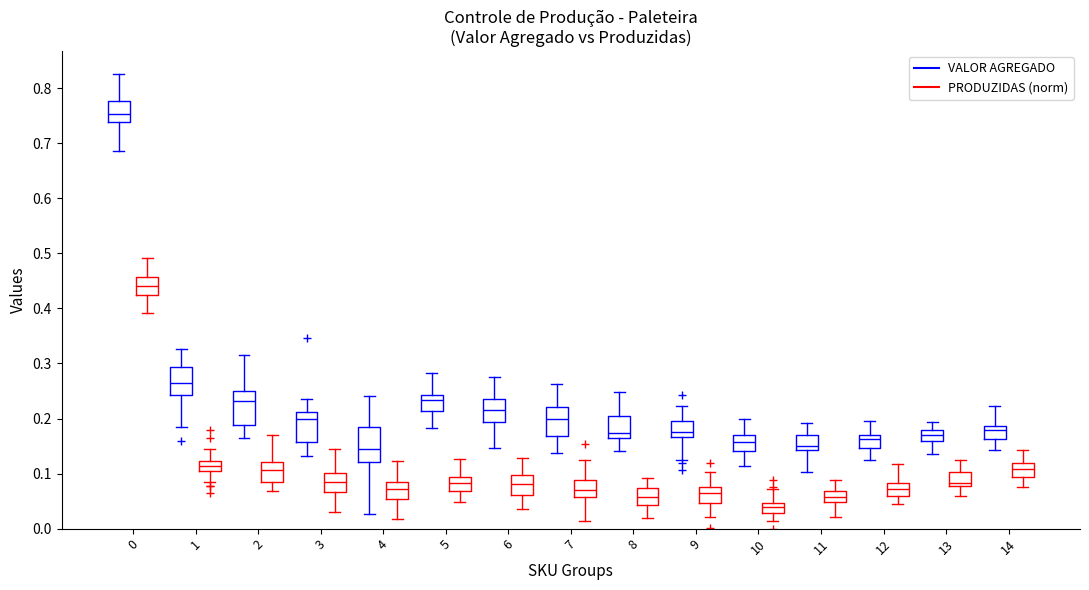

Reading left to right, read every box against the y-axis: the position of its median line, the range the box covers, and the ends of its whiskers. The values are not printed on the chart, so give them approximately, as read against the axis.

0 (VALOR AGREGADO): median 0.75, box 0.74 to 0.78, whiskers 0.69 to 0.83
0 (PRODUZIDAS (norm)): median 0.44, box 0.42 to 0.46, whiskers 0.39 to 0.49
1 (VALOR AGREGADO): median 0.27, box 0.24 to 0.29, whiskers 0.18 to 0.33
1 (PRODUZIDAS (norm)): median 0.11 (inside the box), box 0.11 to 0.12, whiskers 0.08 to 0.14
2 (VALOR AGREGADO): median 0.23, box 0.19 to 0.25, whiskers 0.16 to 0.32
2 (PRODUZIDAS (norm)): median 0.11, box 0.08 to 0.12, whiskers 0.07 to 0.17
3 (VALOR AGREGADO): median 0.20, box 0.16 to 0.21, whiskers 0.13 to 0.24
3 (PRODUZIDAS (norm)): median 0.09, box 0.07 to 0.10, whiskers 0.03 to 0.14
4 (VALOR AGREGADO): median 0.14, box 0.12 to 0.18, whiskers 0.03 to 0.24
4 (PRODUZIDAS (norm)): median 0.07, box 0.05 to 0.08, whiskers 0.02 to 0.12
5 (VALOR AGREGADO): median 0.23, box 0.21 to 0.24, whiskers 0.18 to 0.28
5 (PRODUZIDAS (norm)): median 0.08, box 0.07 to 0.09, whiskers 0.05 to 0.13
6 (VALOR AGREGADO): median 0.22, box 0.19 to 0.23, whiskers 0.15 to 0.28
6 (PRODUZIDAS (norm)): median 0.08, box 0.06 to 0.10, whiskers 0.04 to 0.13
7 (VALOR AGREGADO): median 0.20, box 0.17 to 0.22, whiskers 0.14 to 0.26
7 (PRODUZIDAS (norm)): median 0.07, box 0.06 to 0.09, whiskers 0.01 to 0.12
8 (VALOR AGREGADO): median 0.17, box 0.16 to 0.20, whiskers 0.14 to 0.25
8 (PRODUZIDAS (norm)): median 0.06, box 0.04 to 0.07, whiskers 0.02 to 0.09
9 (VALOR AGREGADO): median 0.17 (just above the box's lower edge), box 0.17 to 0.19, whiskers 0.12 to 0.22
9 (PRODUZIDAS (norm)): median 0.06, box 0.05 to 0.07, whiskers 0.02 to 0.10
10 (VALOR AGREGADO): median 0.16, box 0.14 to 0.17, whiskers 0.11 to 0.20
10 (PRODUZIDAS (norm)): median 0.04, box 0.03 to 0.05, whiskers 0.01 to 0.07
11 (VALOR AGREGADO): median 0.15, box 0.14 to 0.17, whiskers 0.10 to 0.19
11 (PRODUZIDAS (norm)): median 0.06, box 0.05 to 0.07, whiskers 0.02 to 0.09
12 (VALOR AGREGADO): median 0.16, box 0.15 to 0.17, whiskers 0.13 to 0.20
12 (PRODUZIDAS (norm)): median 0.07, box 0.06 to 0.08, whiskers 0.04 to 0.12
13 (VALOR AGREGADO): median 0.17, box 0.16 to 0.18, whiskers 0.13 to 0.19
13 (PRODUZIDAS (norm)): median 0.08 (just above the box's lower edge), box 0.08 to 0.10, whiskers 0.06 to 0.13
14 (VALOR AGREGADO): median 0.18, box 0.16 to 0.19, whiskers 0.14 to 0.22
14 (PRODUZIDAS (norm)): median 0.11, box 0.09 to 0.12, whiskers 0.08 to 0.14